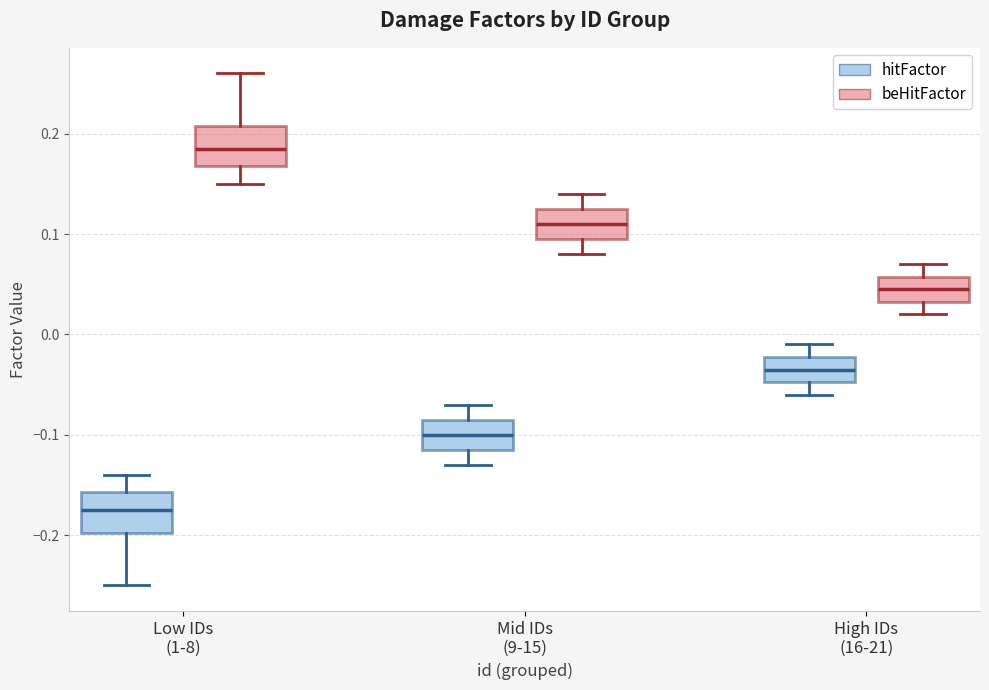

Where is the upper edge of the box for High IDs (16-21) (hitFactor) on the y-axis? The values are not printed on the chart, so give them approximately, as read against the axis.

-0.02